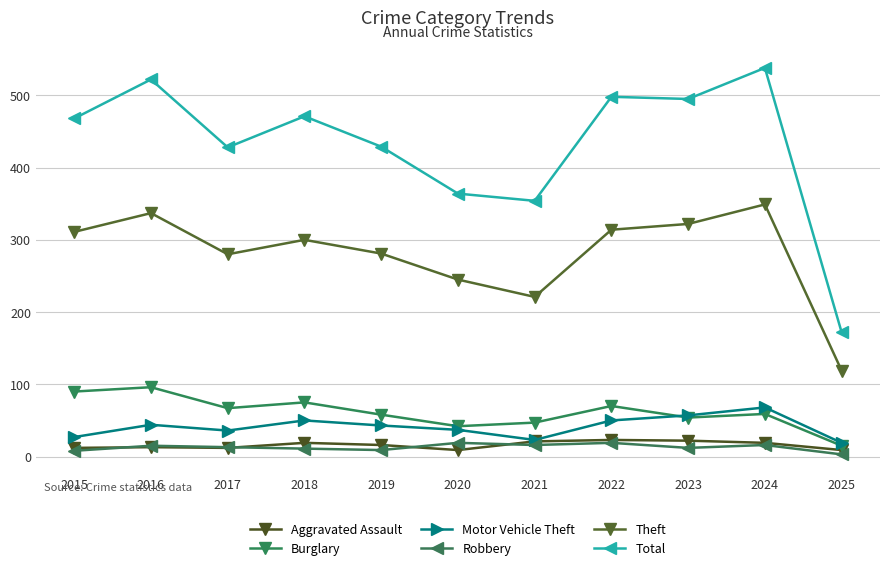

Reading right to left, what are all the values shown in this chart?

Aggravated Assault: 9	19	22	23	21	9	16	19	12	13	12
Burglary: 15	59	54	70	47	42	58	75	67	96	90
Motor Vehicle Theft: 19	68	57	50	23	37	43	50	36	44	27
Robbery: 3	16	12	19	16	19	9	11	13	15	8
Theft: 119	349	322	314	221	245	281	300	280	337	311
Total: 172	538	495	498	354	364	429	471	428	522	468